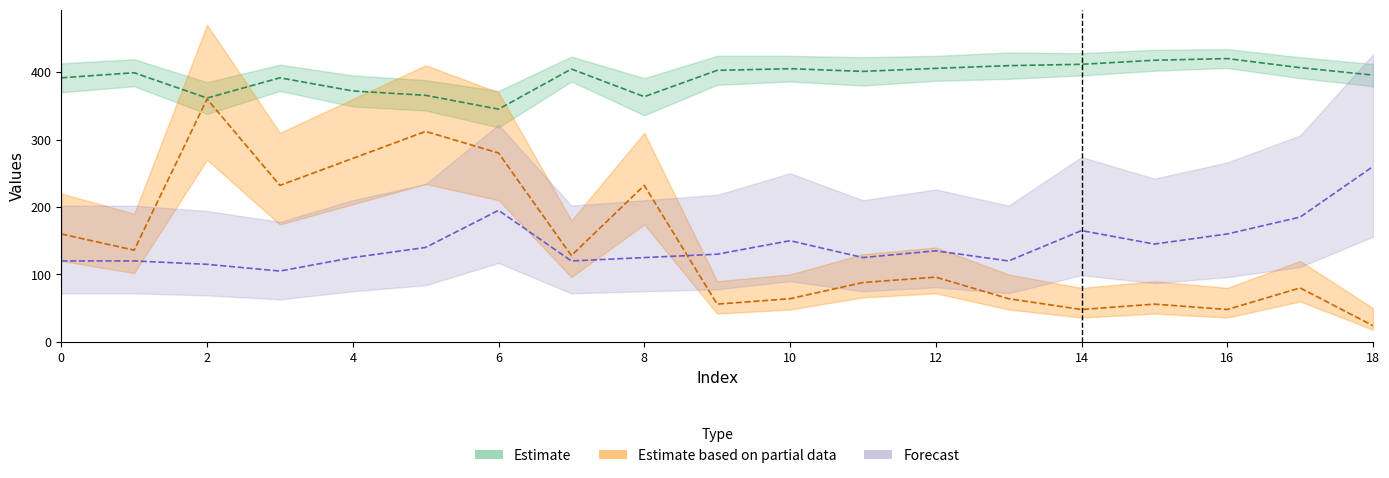

What is the spread (max minus min) of values at 1?

279.0